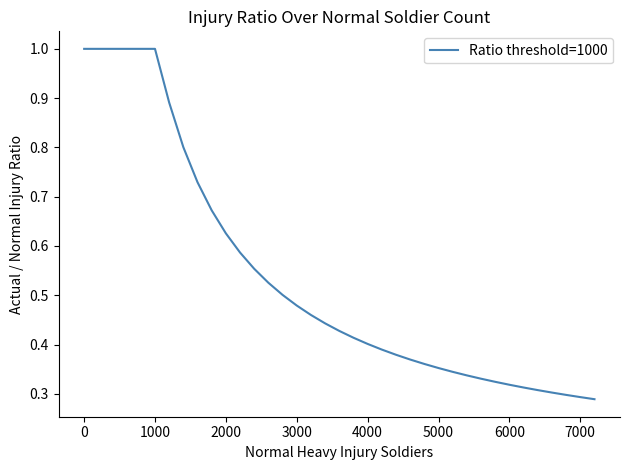

What is the greatest value displayed?

1.0